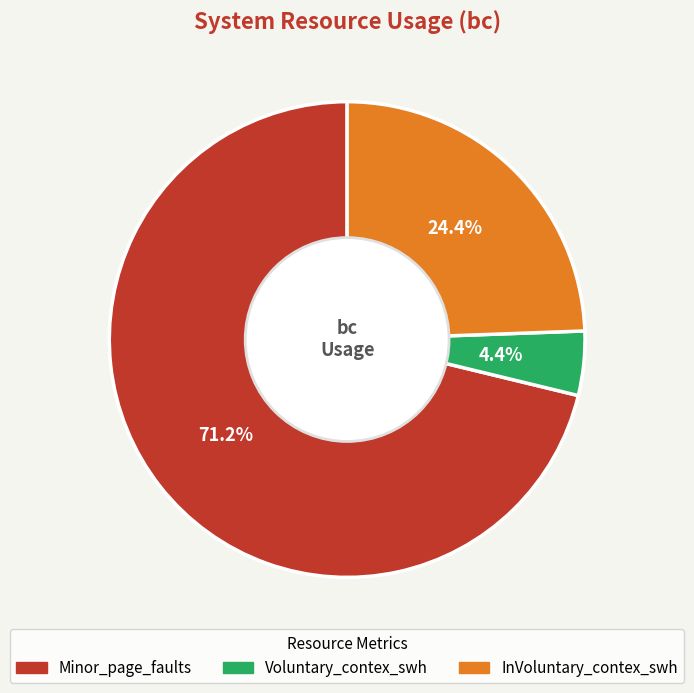

The Minor_page_faults slice represents 59% of the pie. True or false?

False